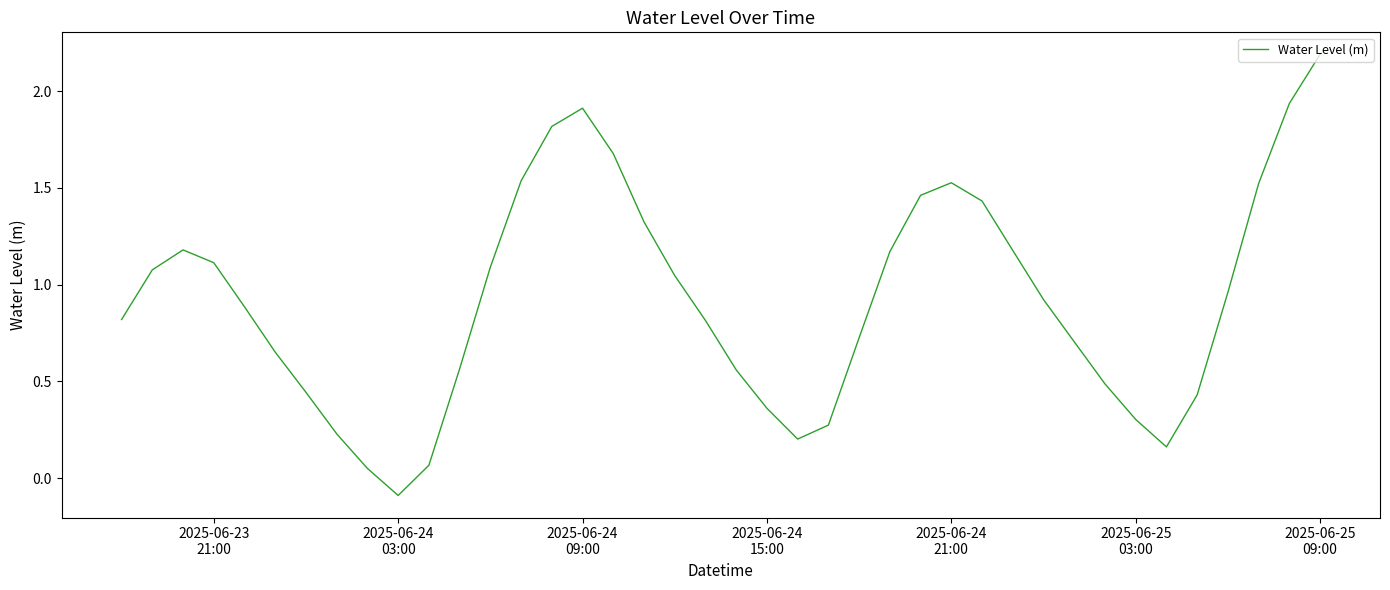

True or false: the data has more than 0 interior local peaks.

True